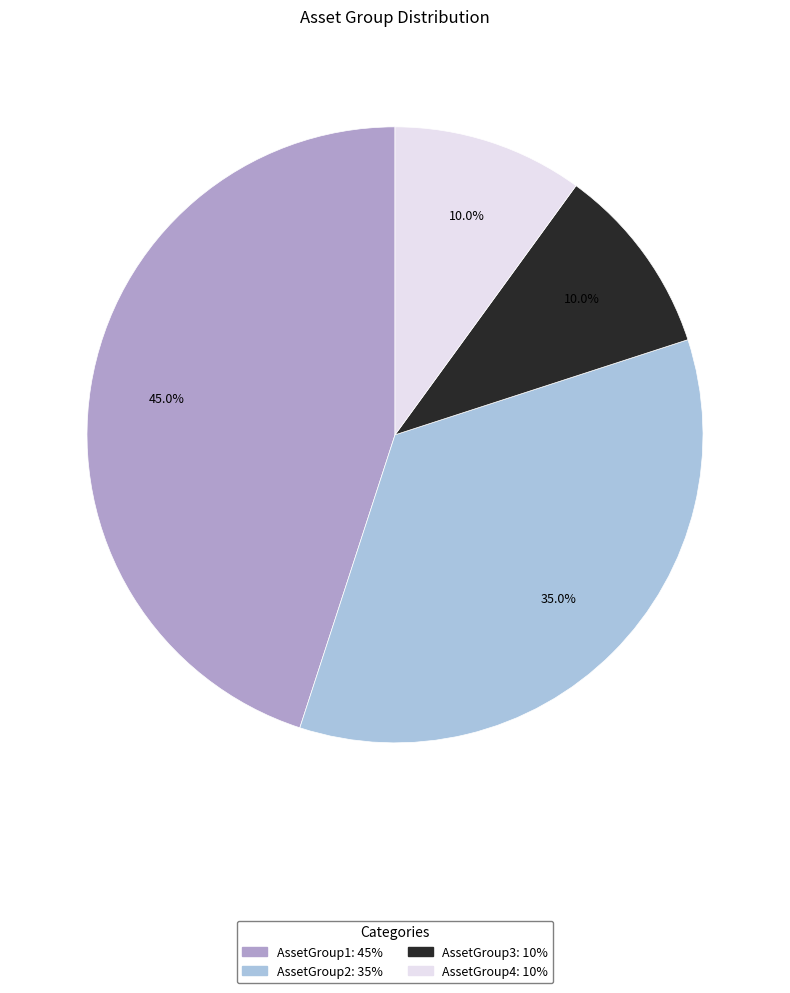

Does AssetGroup1 represent more than half of the total?

No